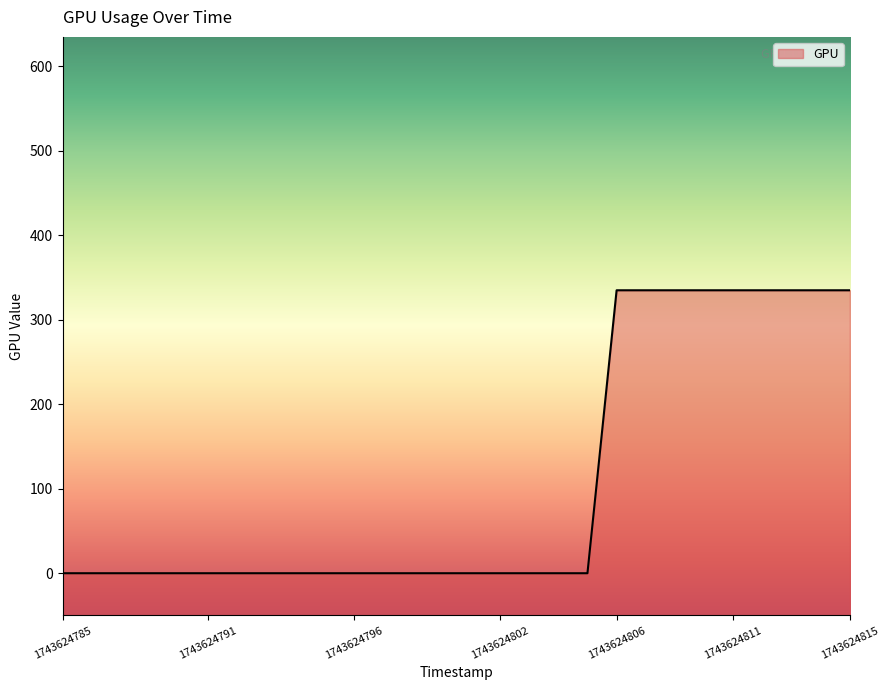

What is the change in value from 1743624791 to 1743624806?

+335